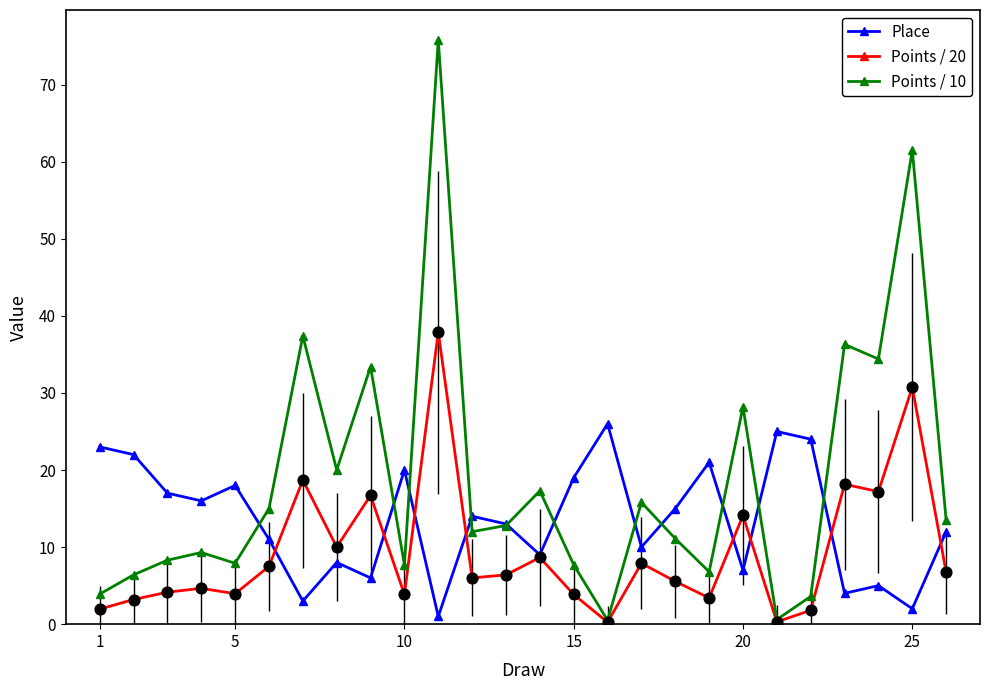

At how many categories does at least one series exceed 32?

6